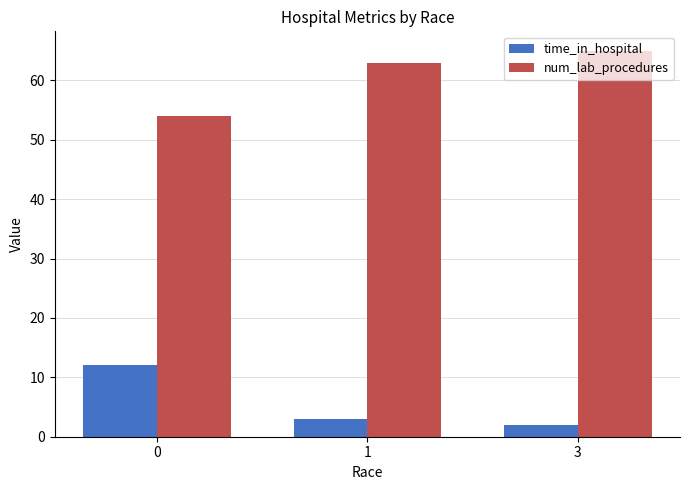

Reading left to right, transcribe all the data shown in this chart.

time_in_hospital: 12	3	2
num_lab_procedures: 54	63	65